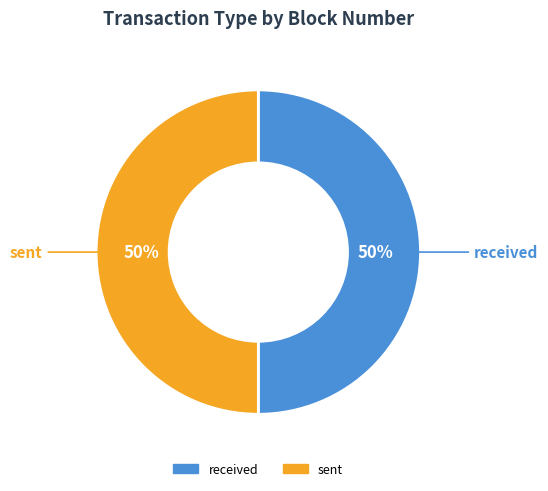

Approximately how many times larger is the value at received compared to sent?

1.0